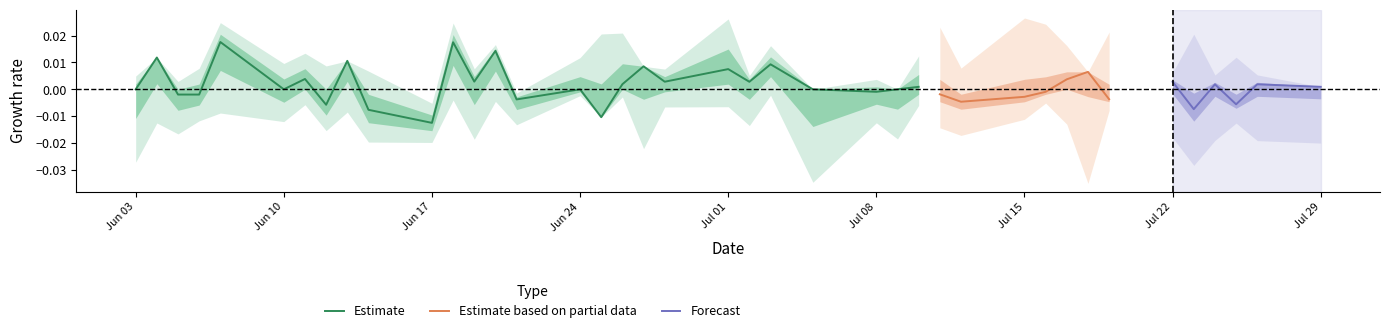

At which label does Estimate reach its minimum?

Jun 17